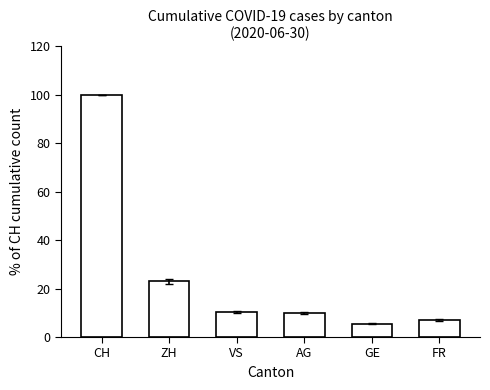

What is the approximate value at CH?

100.0